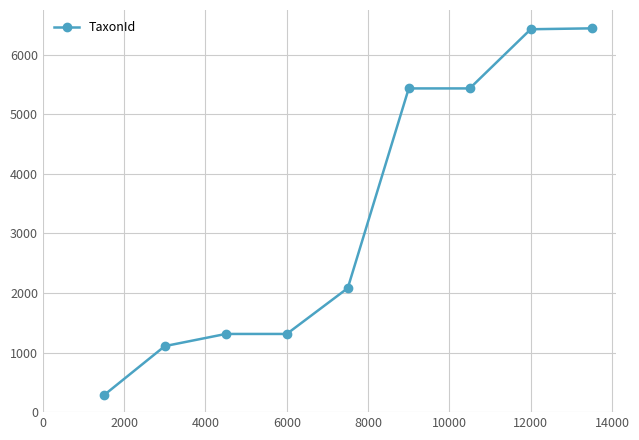

What is the value of the 1st point from the left?

283